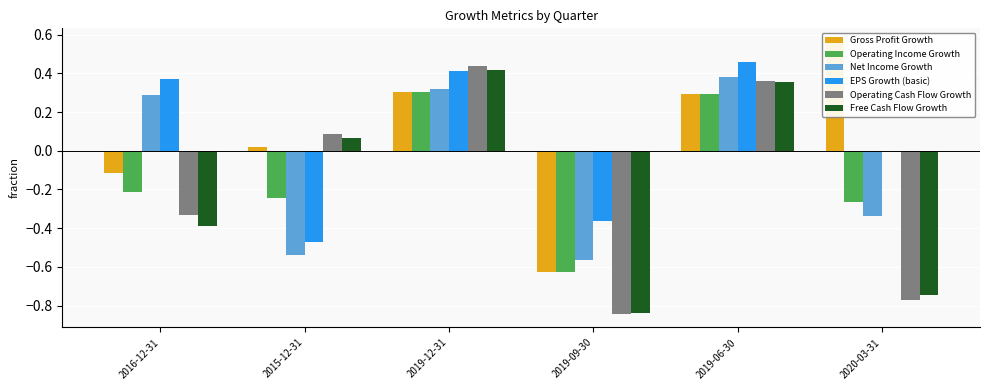

What is the label of the 1st bar from the right?

2020-03-31